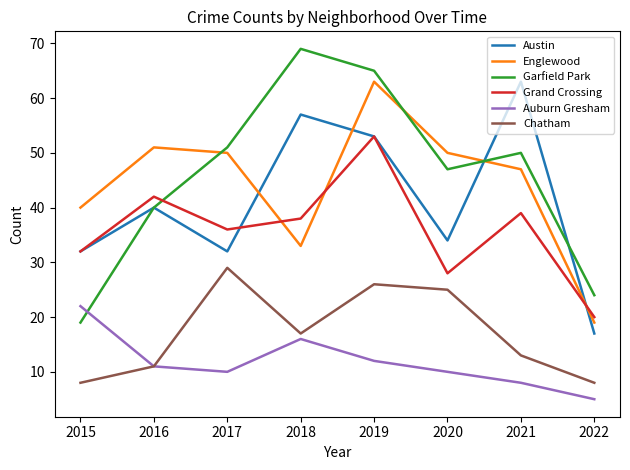

Is it true that Chatham equals 43 at 2017?

False